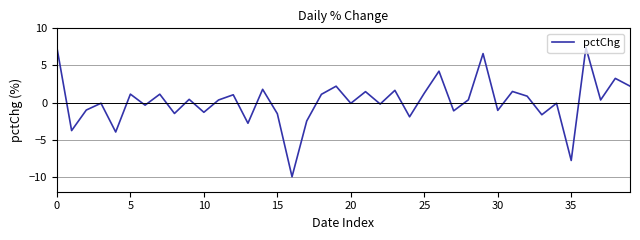

What is the difference between the maximum and minimum values?

17.4